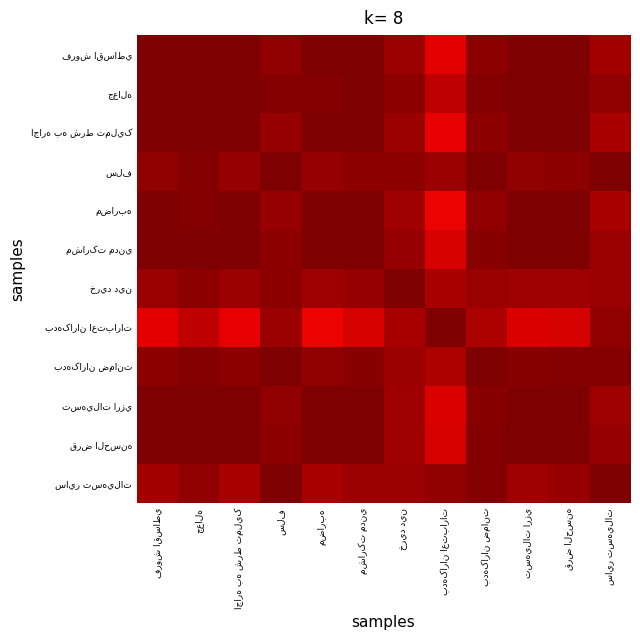

What is the approximate value of ساير تسهيلات at ساير تسهيلات?

1.0